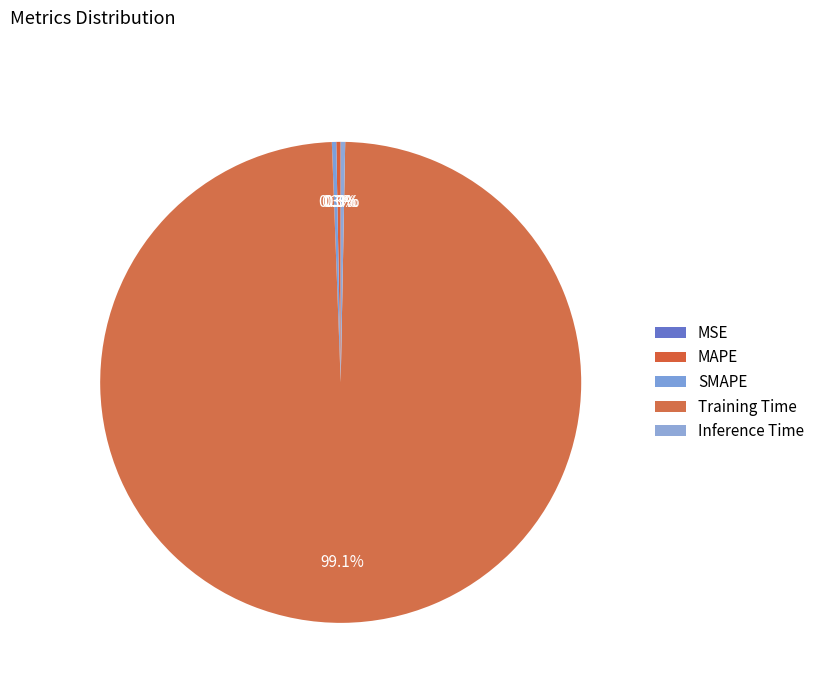

Rank the categories by value from lowest to highest.

MSE, MAPE, SMAPE, Inference Time, Training Time